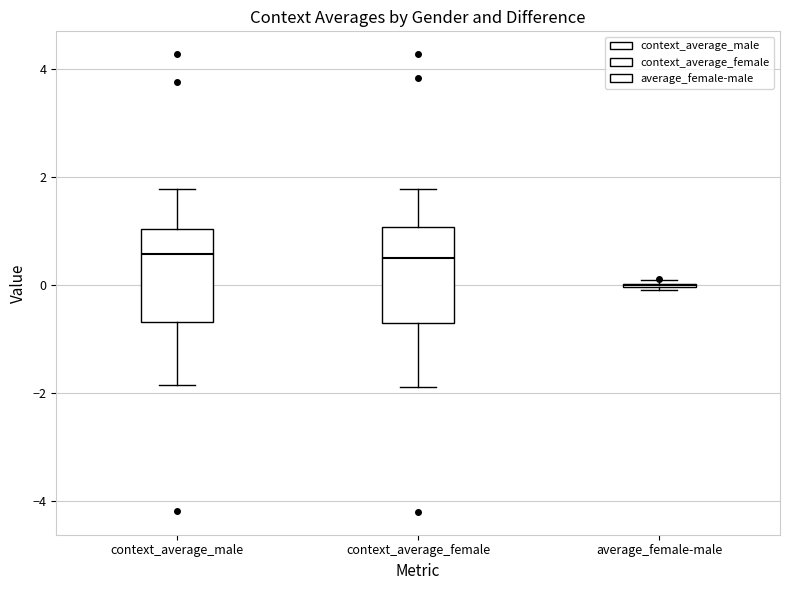

Where is the upper edge of the box for context_average_female on the y-axis? The values are not printed on the chart, so give them approximately, as read against the axis.

1.0